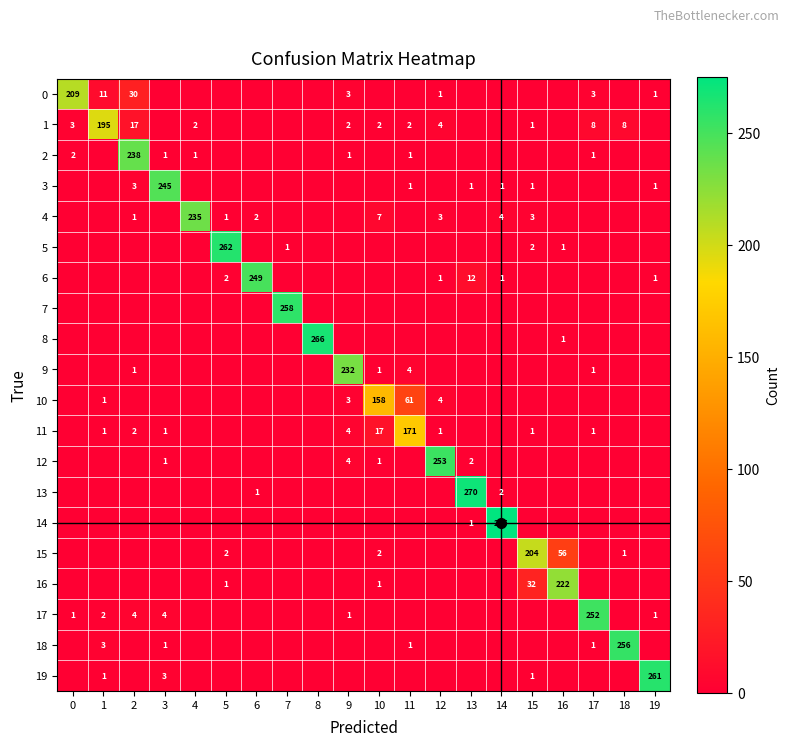

What is the total value across all series at 6?

252